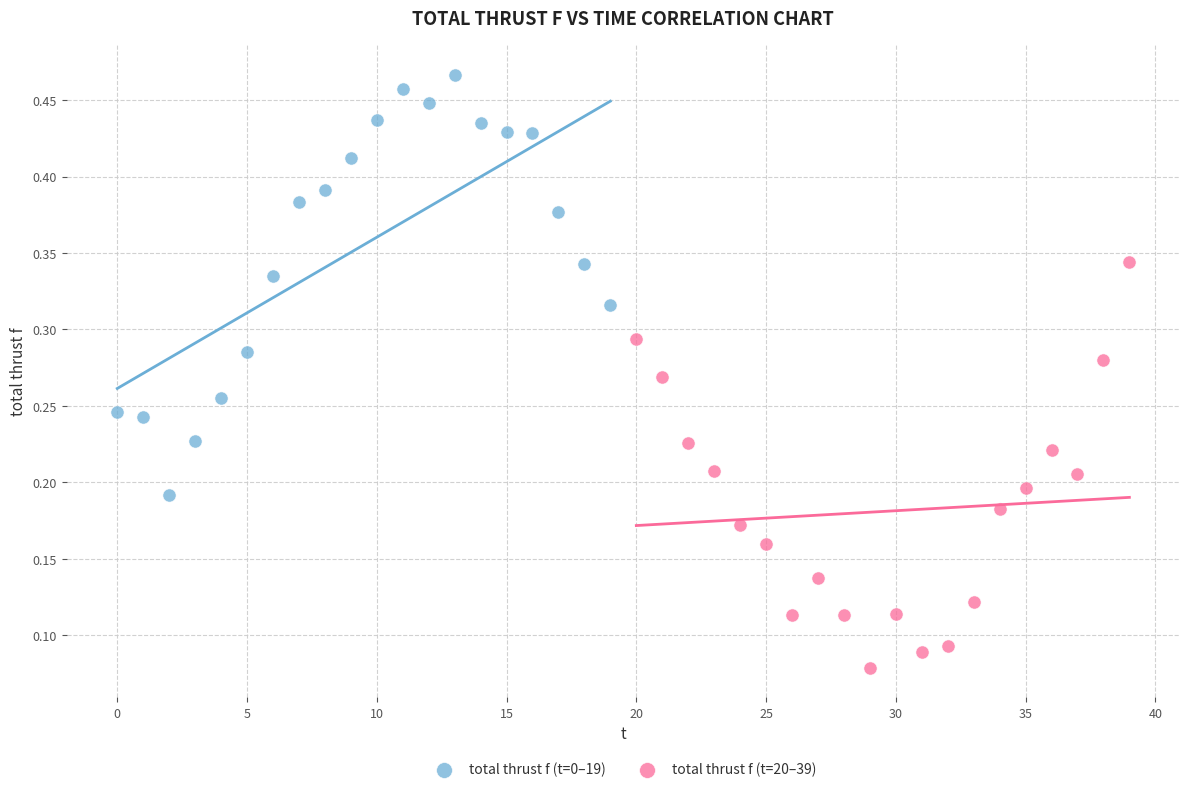

Which series contains the highest Y value?

total thrust f (t=0–19)